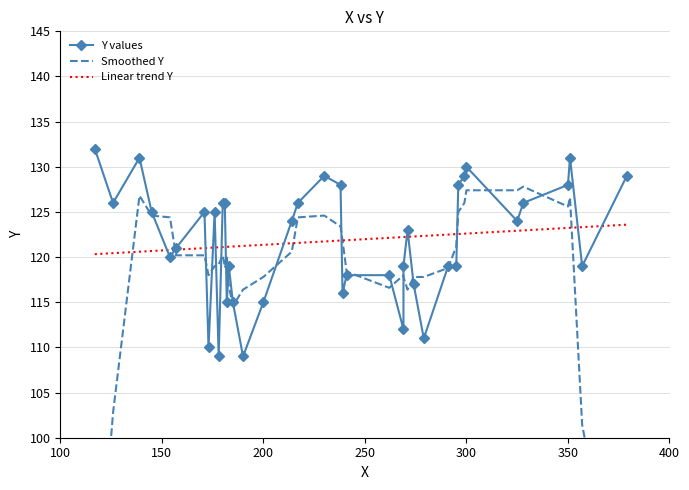

At how many categories does at least one series exceed 120?

40